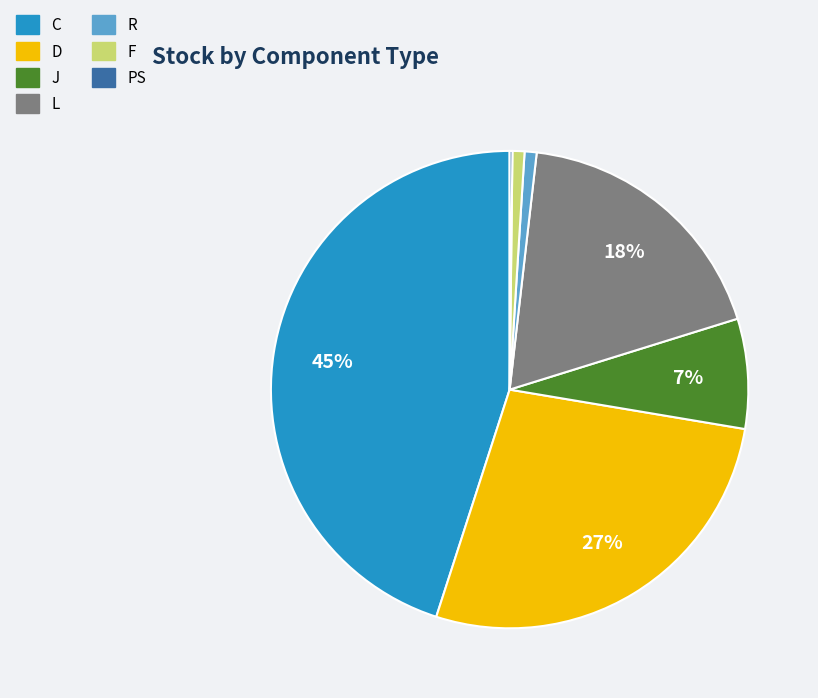

What is the largest slice in the pie chart?

C